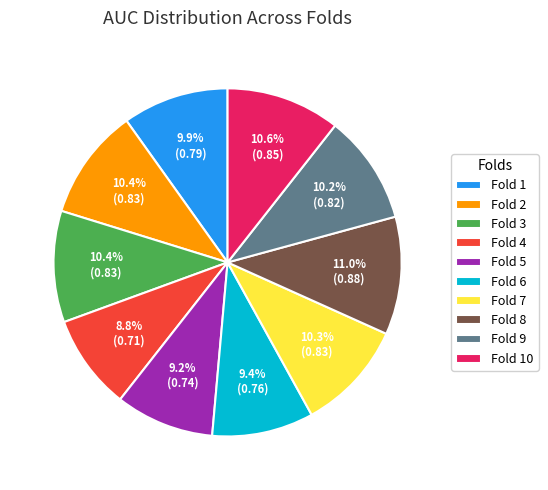

To the nearest percent, what is the combined percentage of Fold 4 and Fold 10?

19%